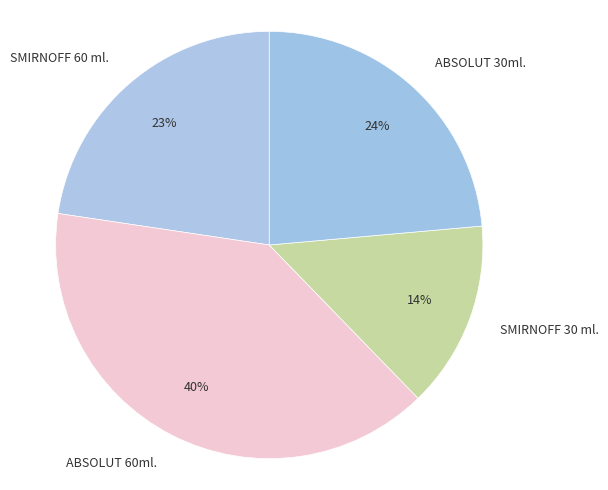

What is the smallest slice in the pie chart?

SMIRNOFF 30 ml.